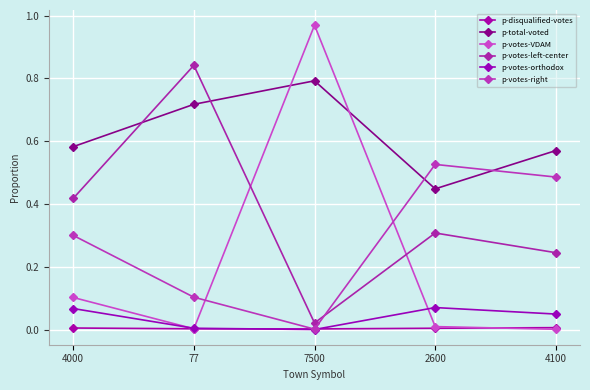

Which label corresponds to the smallest value in the chart?

7500